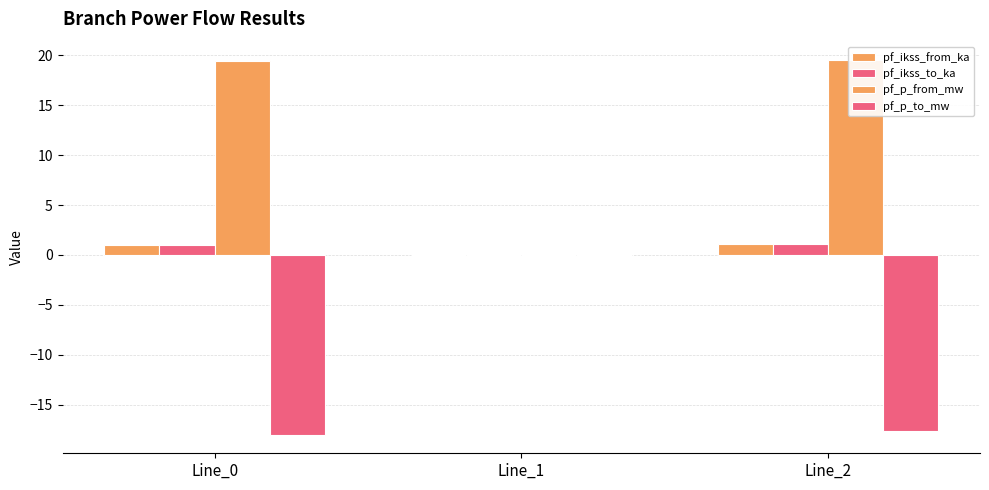

How many bars are there in each group?

4